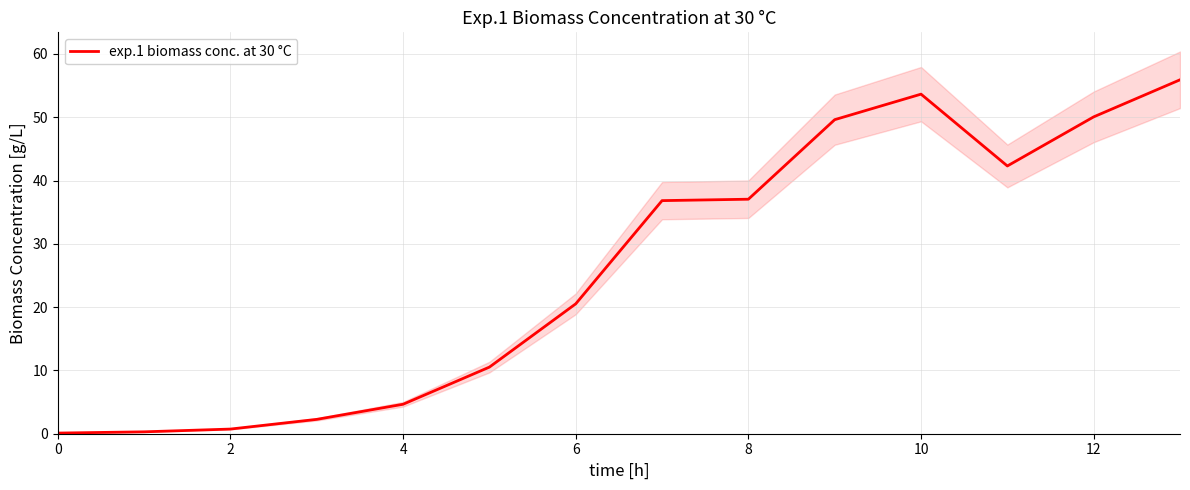

Where is the first local maximum?

10